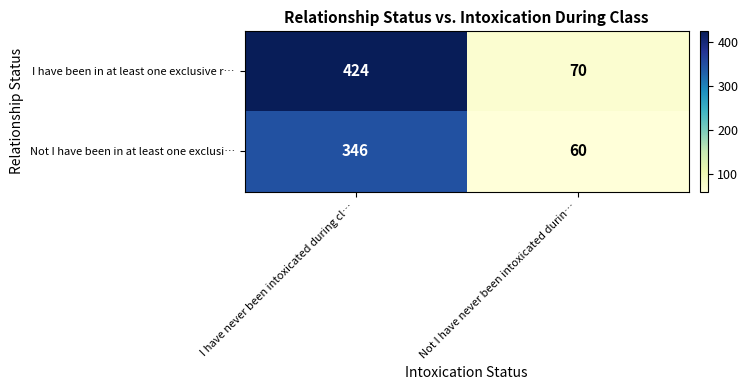

How many values in the Not I have been in at least one exclusi… series are below 346?

1